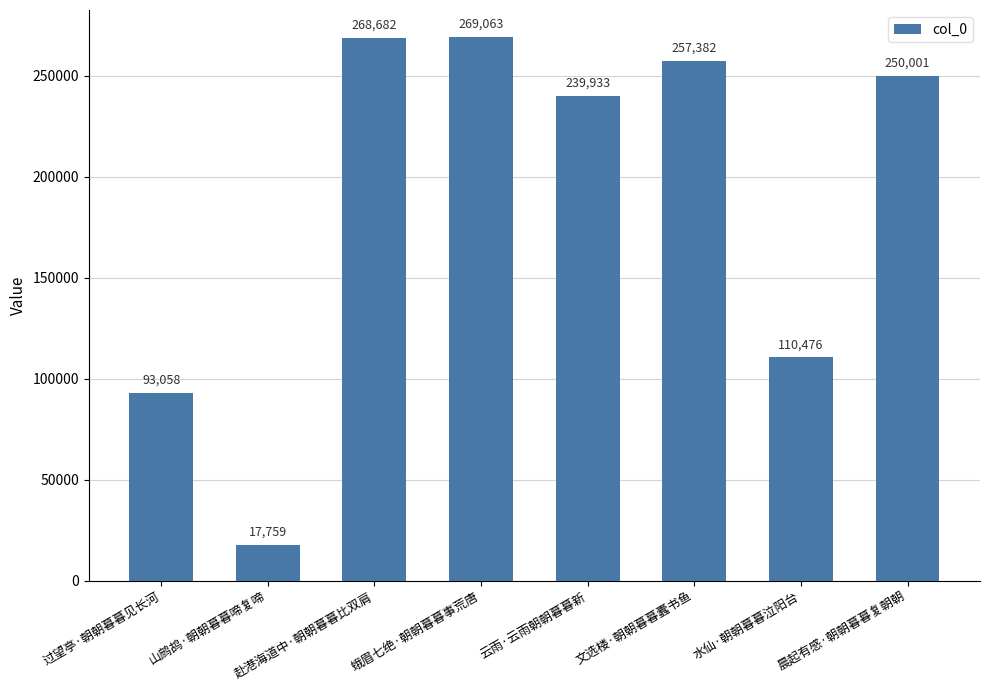

Rank the categories by value from highest to lowest.

蛾眉七绝·朝朝暮暮事荒唐, 赴港海道中·朝朝暮暮比双肩, 文选楼·朝朝暮暮蠹书鱼, 晨起有感·朝朝暮暮复朝朝, 云雨·云雨朝朝暮暮新, 水仙·朝朝暮暮泣阳台, 过望亭·朝朝暮暮见长河, 山鹧鸪·朝朝暮暮啼复啼